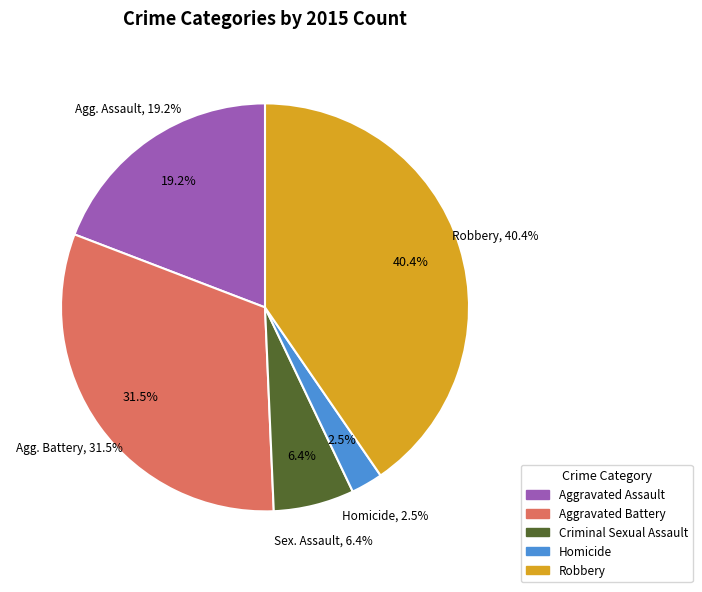

Is there a majority slice in this chart?

No